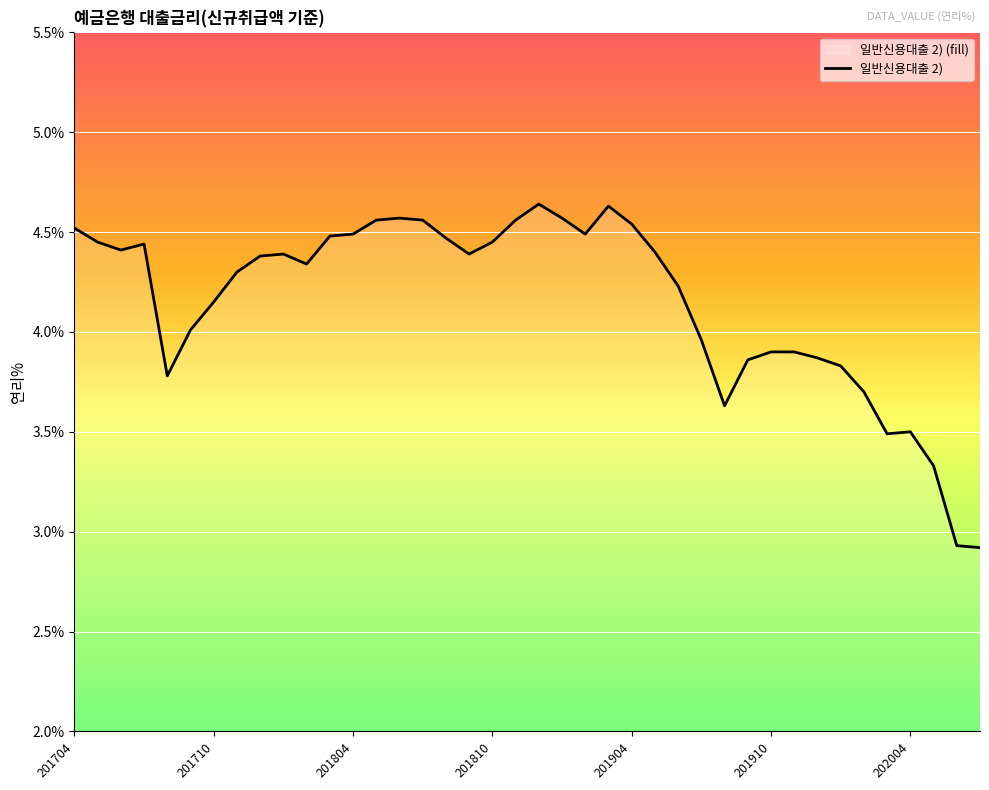

What is the smallest value displayed?

2.9